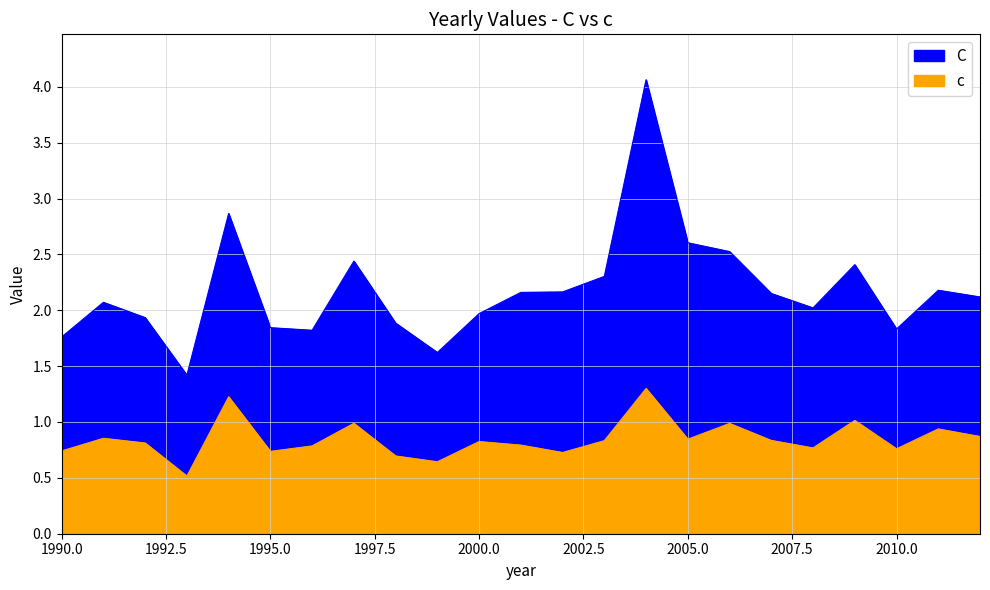

Reading left to right, extract all data points from this chart.

C: 1990=1.8	1991=2.1	1992=1.9	1993=1.4	1994=2.9	1995=1.8	1996=1.8	1997=2.4	1998=1.9	1999=1.6	2000=2.0	2001=2.2	2002=2.2	2003=2.3	2004=4.1	2005=2.6	2006=2.5	2007=2.1	2008=2.0	2009=2.4	2010=1.8	2011=2.2	2012=2.1
c: 1990=0.7	1991=0.9	1992=0.8	1993=0.5	1994=1.2	1995=0.7	1996=0.8	1997=1.0	1998=0.7	1999=0.6	2000=0.8	2001=0.8	2002=0.7	2003=0.8	2004=1.3	2005=0.8	2006=1.0	2007=0.8	2008=0.8	2009=1.0	2010=0.8	2011=0.9	2012=0.9